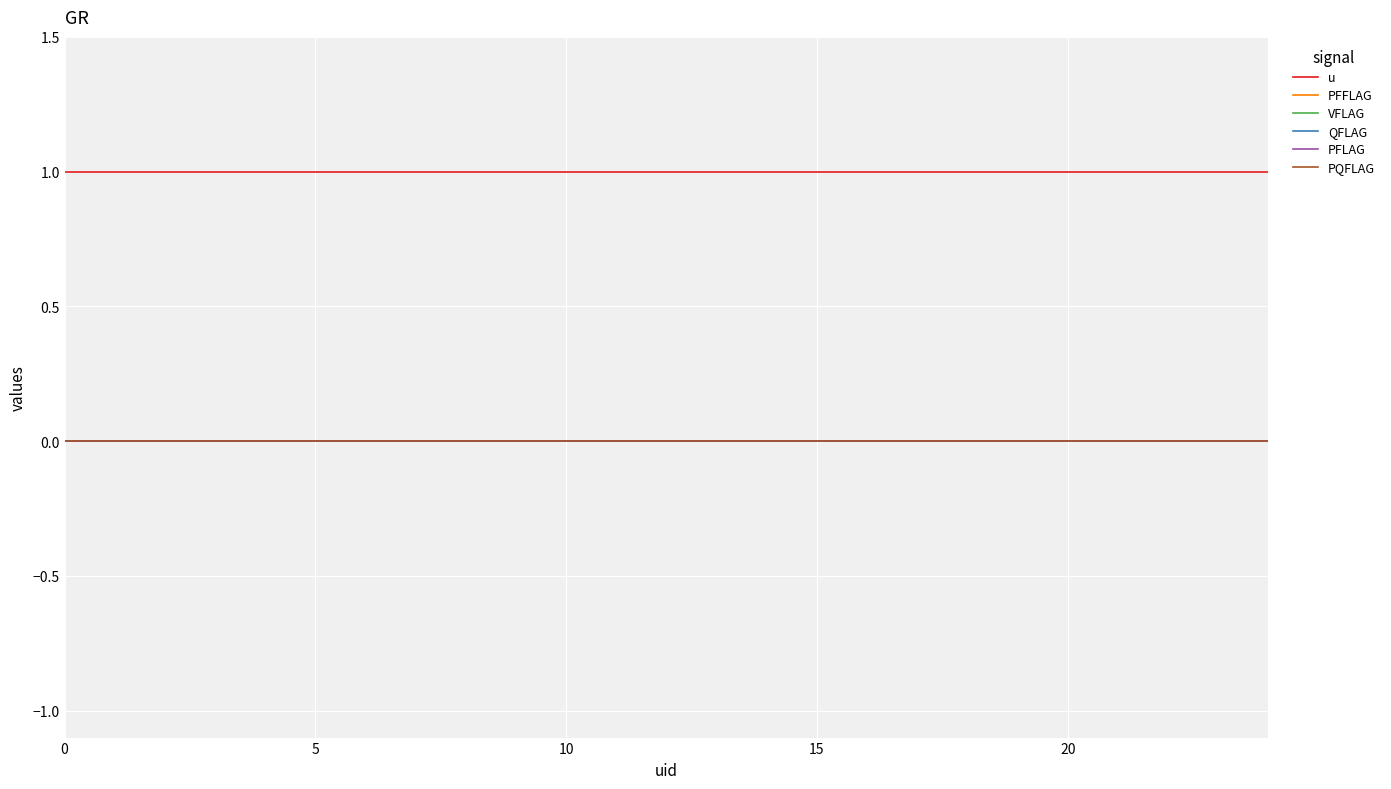

Is this an area chart (filled region under the line)?

No